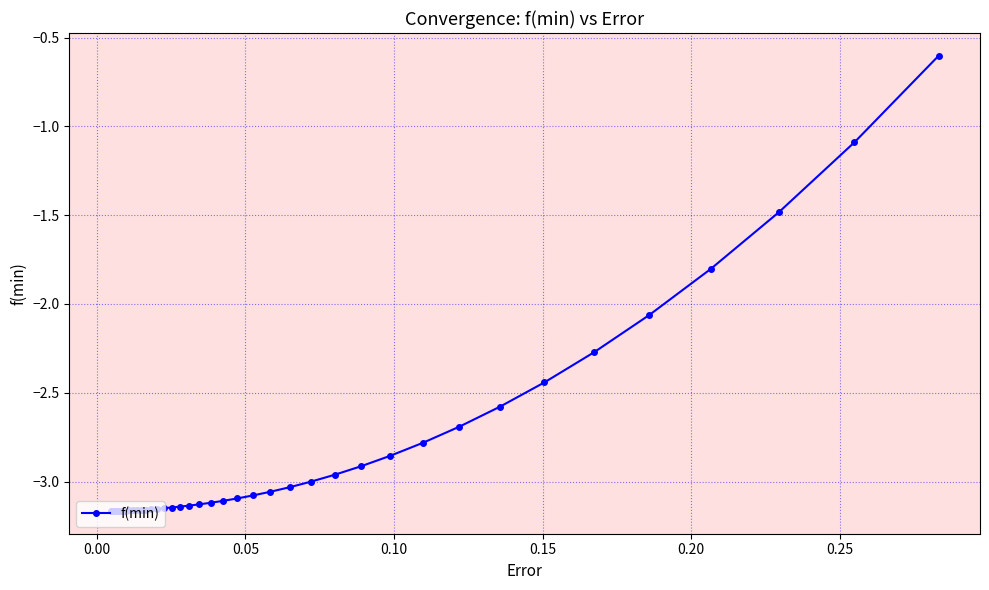

What is the greatest value displayed?

-0.6